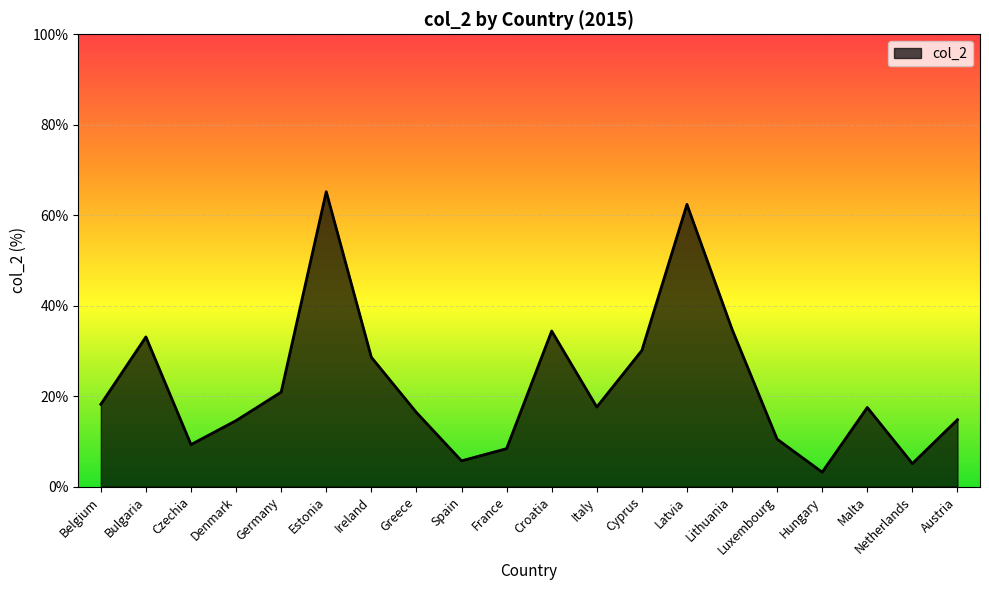

What is the change in value from Greece to Croatia?

+18.0